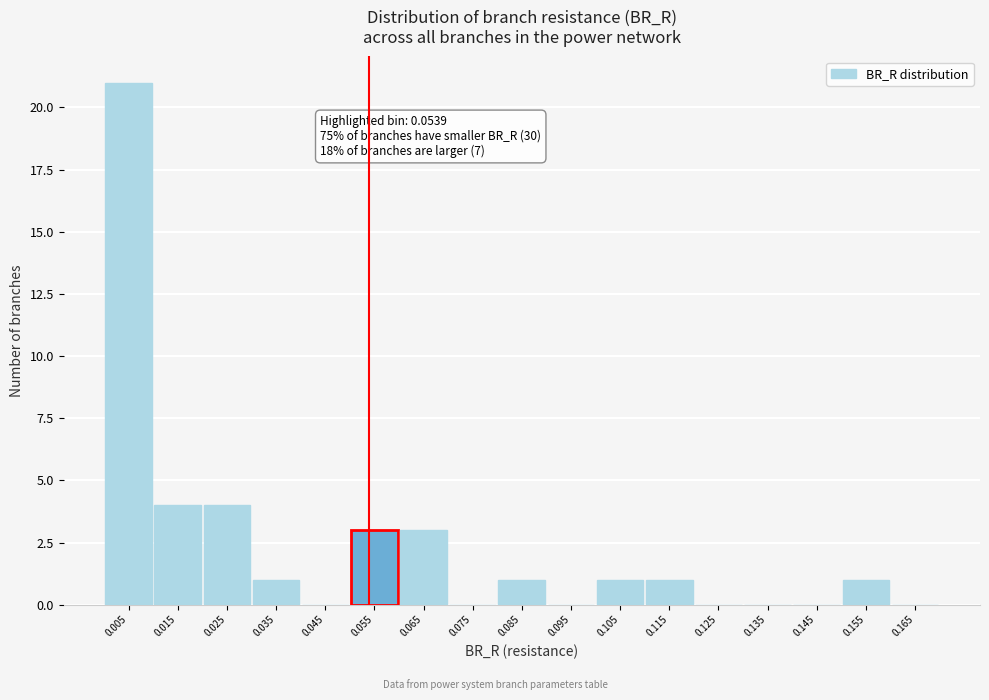

Which range on the x-axis has the tallest bar?

0.00 to 0.01